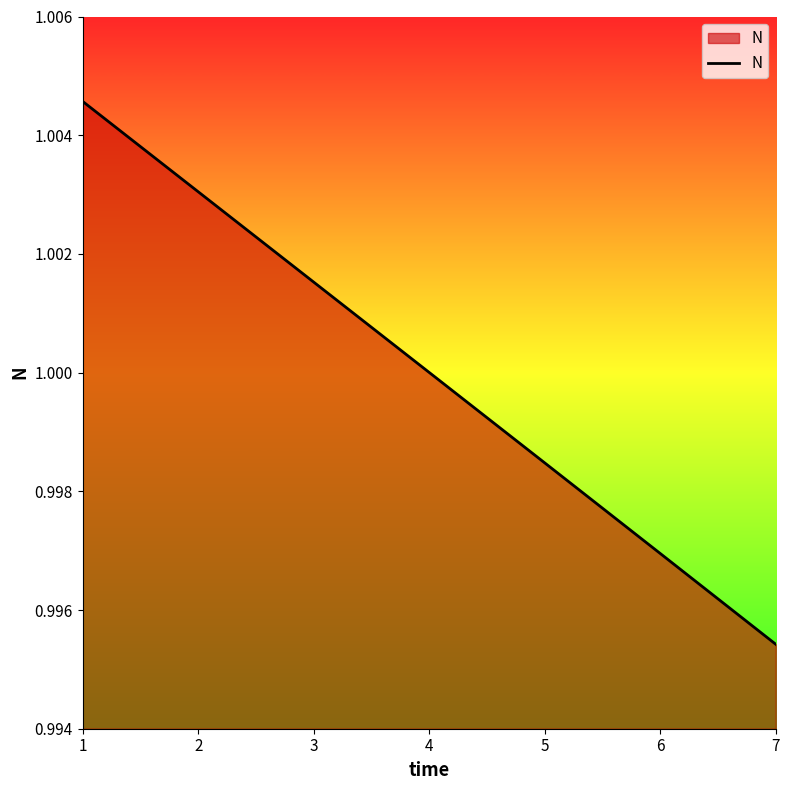

At which label is the value closest to 0?

7